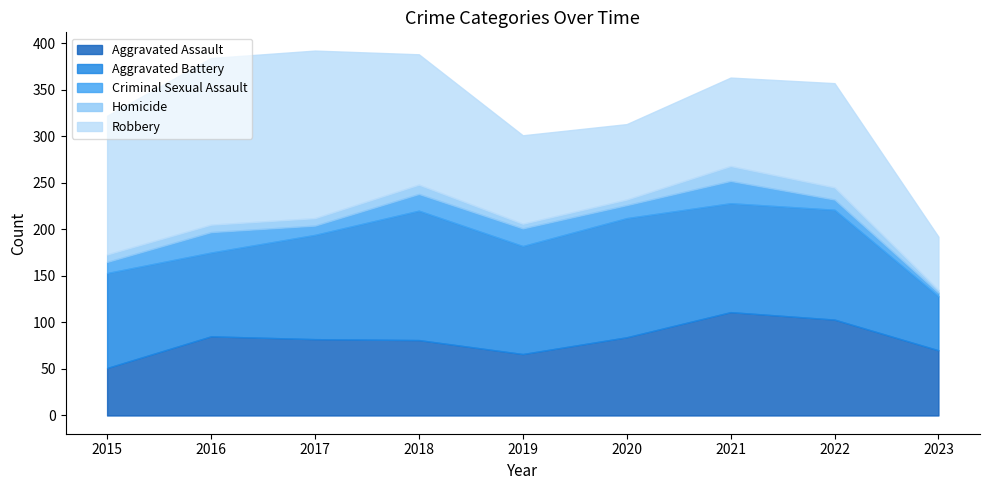

At which category is the sum across all series the highest?

2017